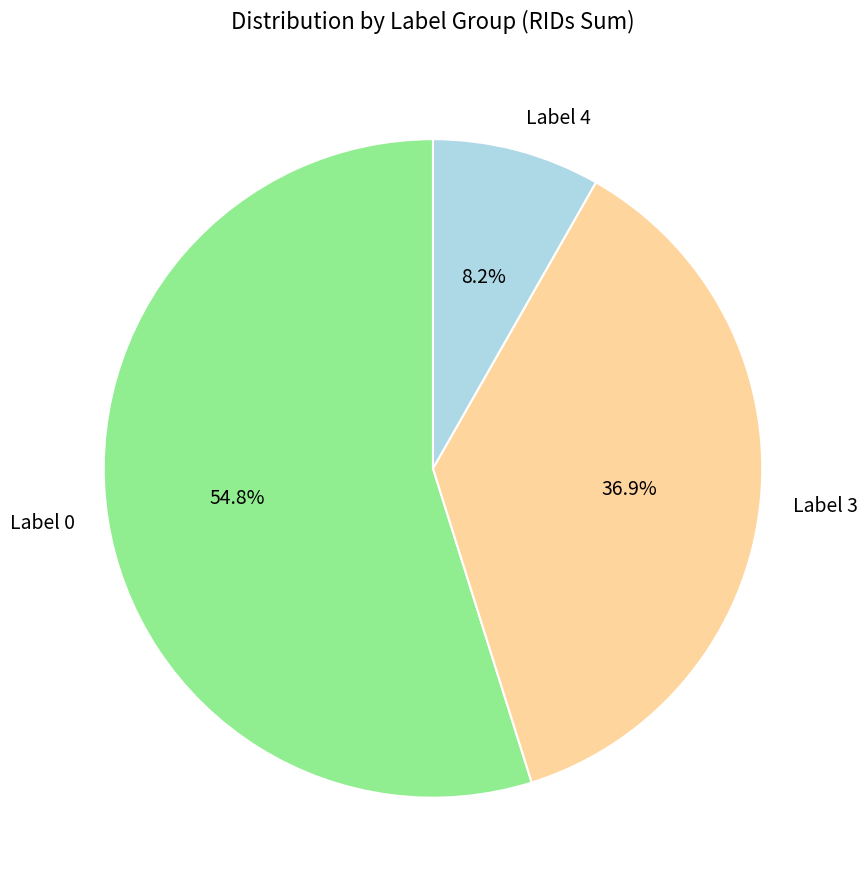

Approximately how many times larger is the value at Label 3 compared to Label 4?

4.5